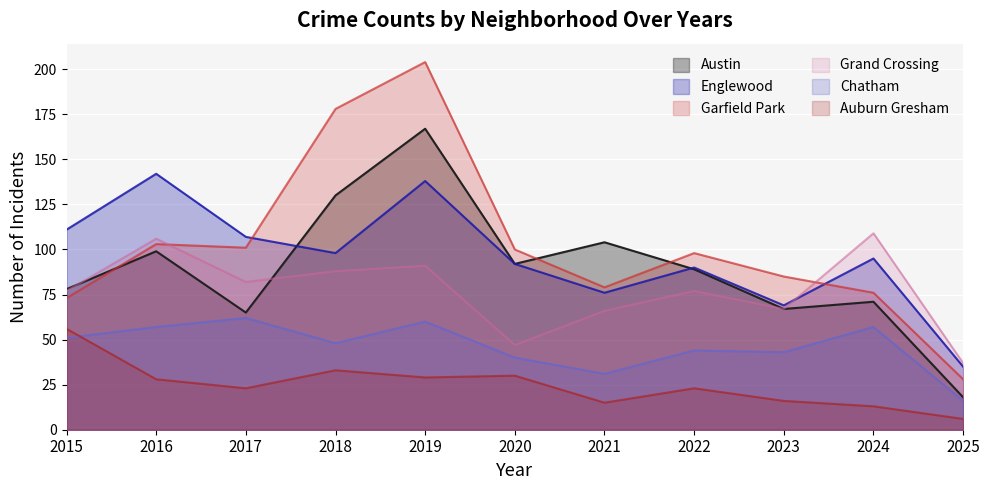

Reading left to right, list all the values displayed in this chart.

Austin: 78	99	65	130	167	92	104	89	67	71	18
Englewood: 111	142	107	98	138	92	76	90	69	95	35
Garfield Park: 73	103	101	178	204	100	79	98	85	76	28
Grand Crossing: 77	106	82	88	91	47	66	77	67	109	37
Chatham: 51	57	62	48	60	40	31	44	43	57	16
Auburn Gresham: 56	28	23	33	29	30	15	23	16	13	6